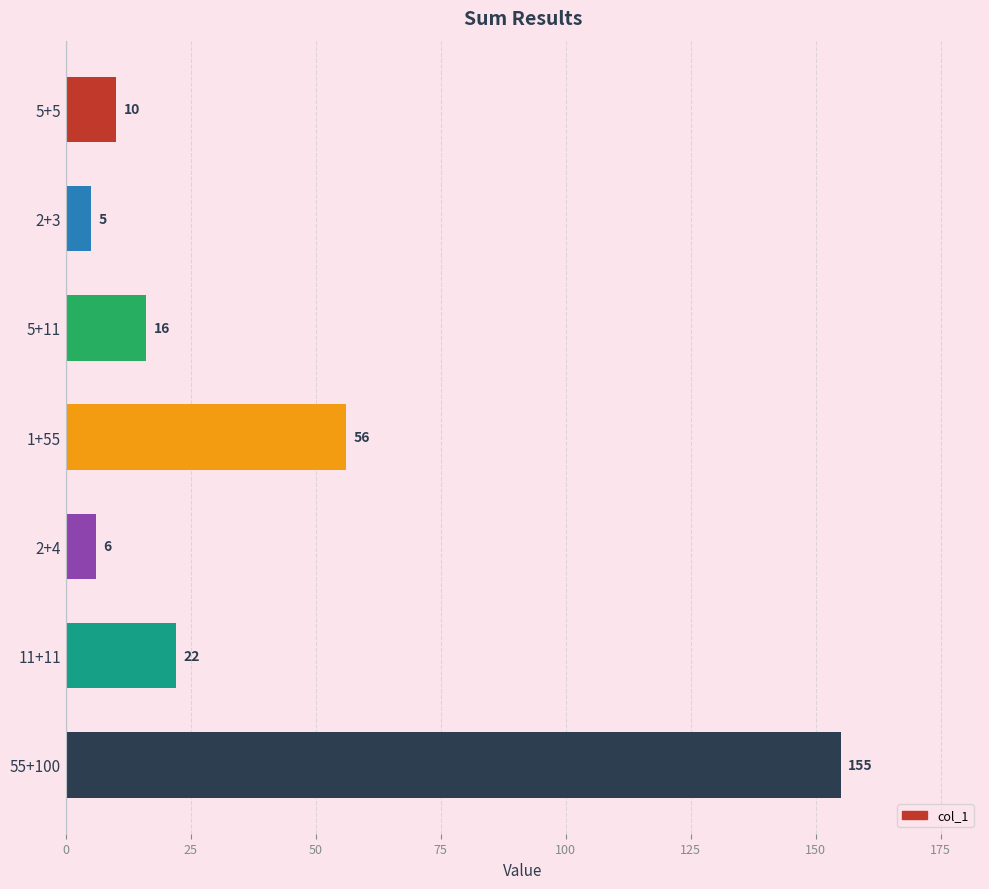

The chart shows a value of 155 at 55+100. True or false?

True